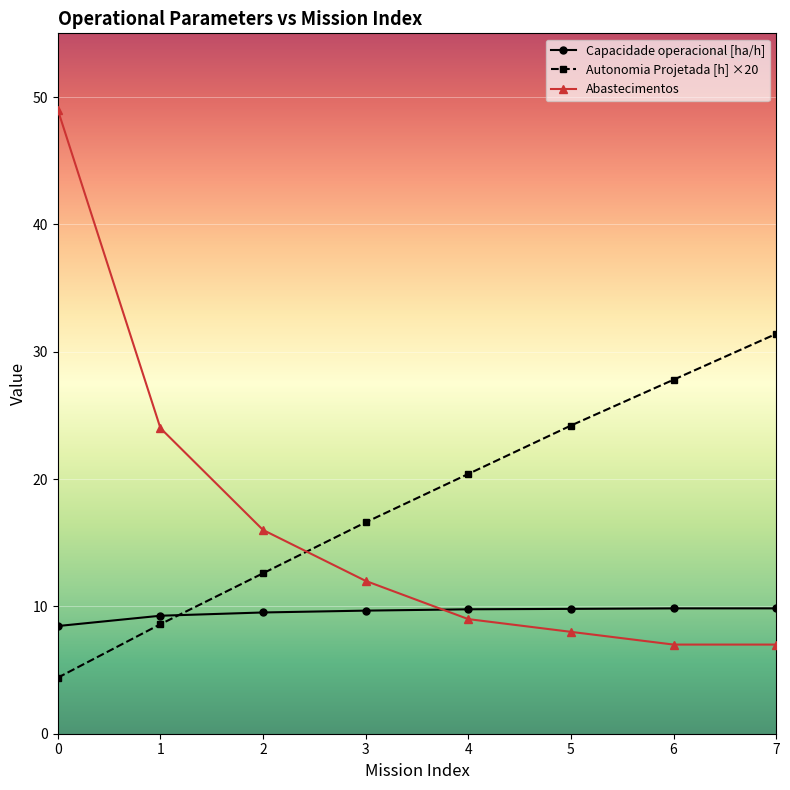

True or false: Capacidade operacional [ha/h] has a value of 6.8 at 6.

False